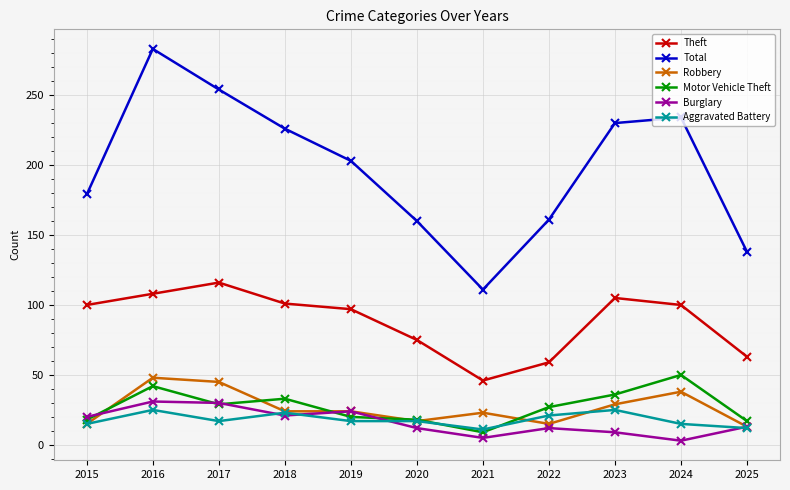

At which category is the sum across all series the highest?

2016